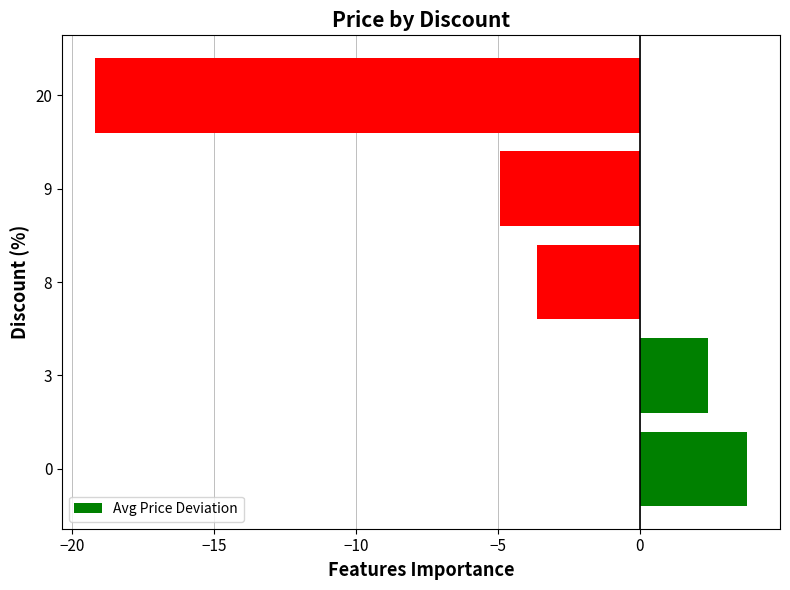

What is the difference between the maximum and minimum values?

23.0